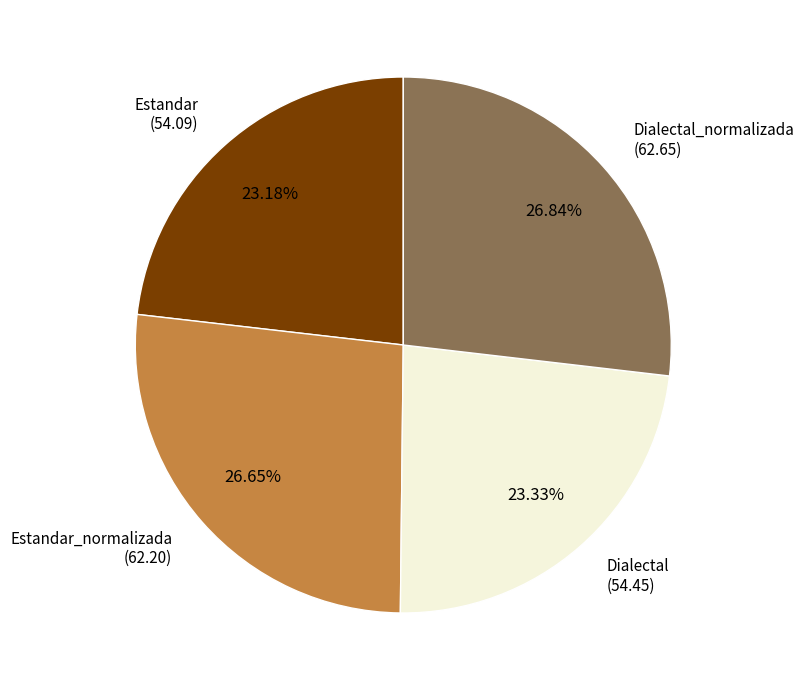

How much of the chart is everything except Dialectal_normalizada?

73.2%